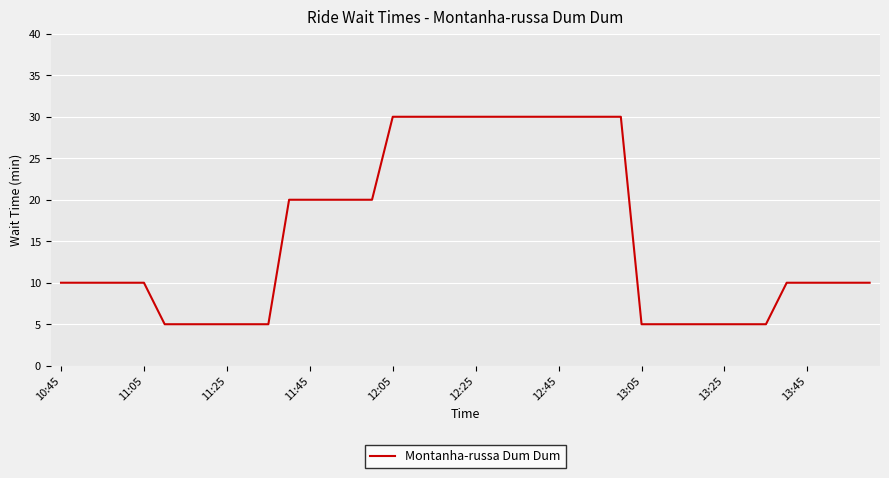

How many categories are shown in the chart?

40